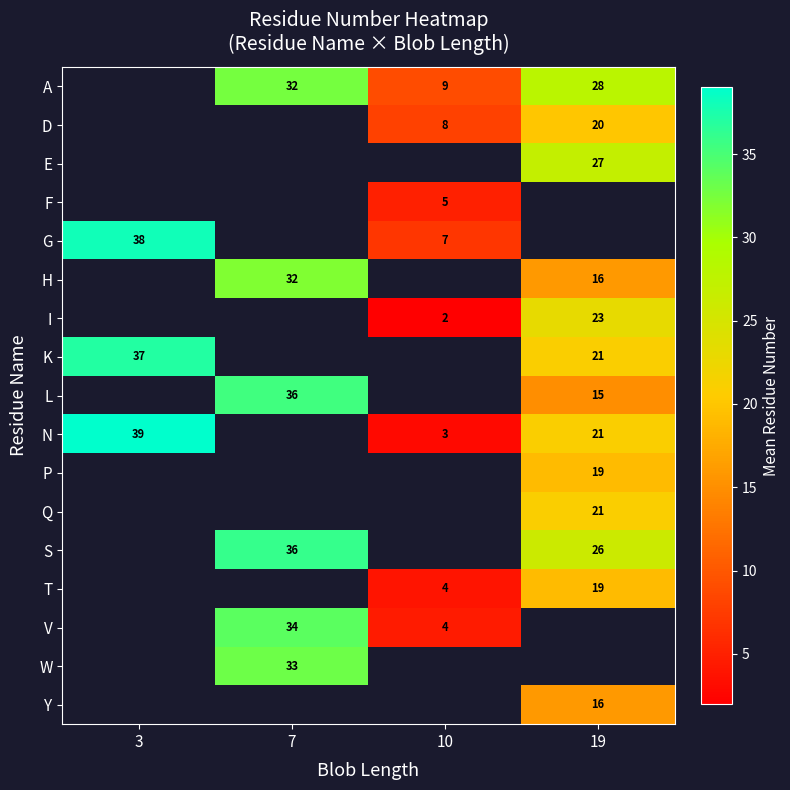

What is the spread (max minus min) of values at 19?

13.0